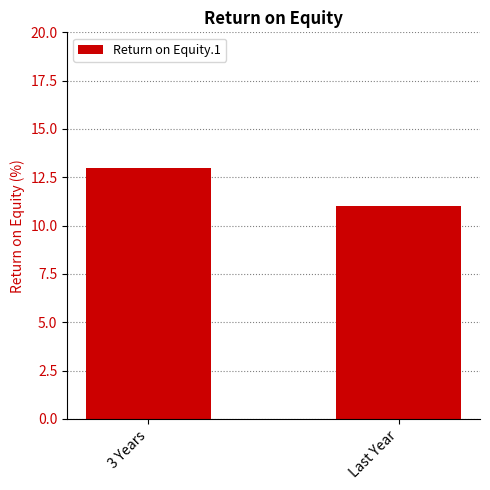

What is the greatest value displayed?

13